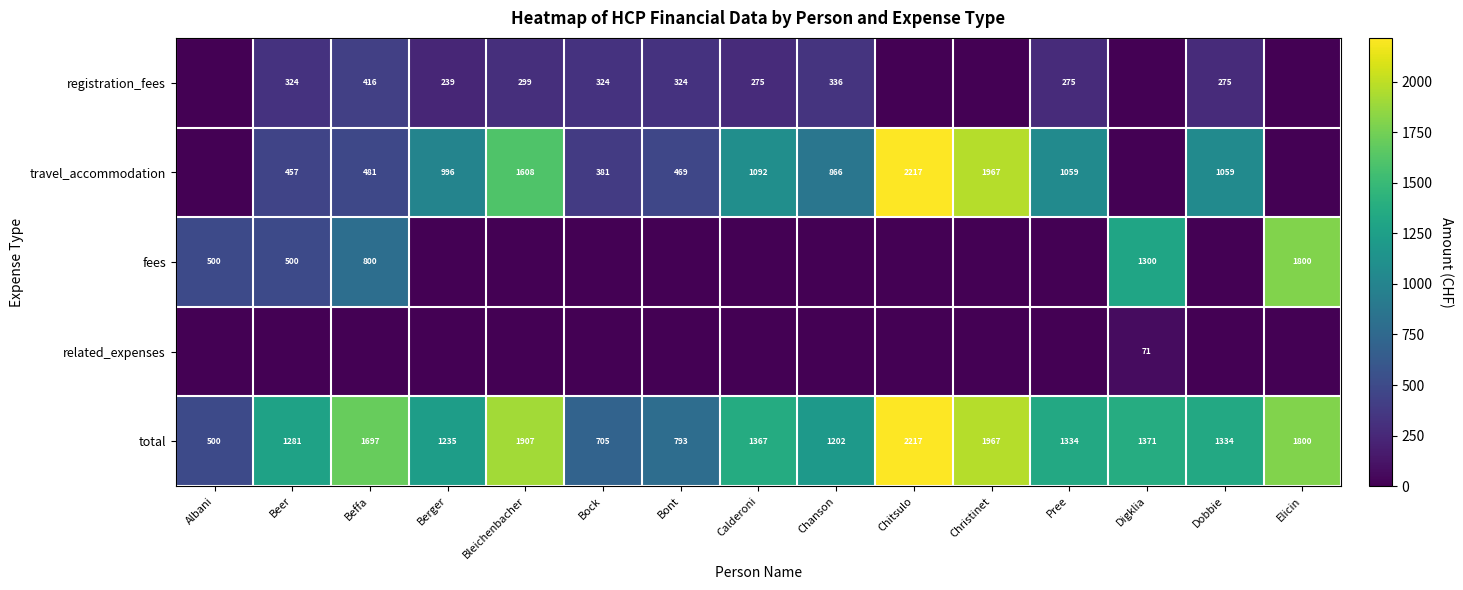

At which label is total closest to 1358?

Calderoni